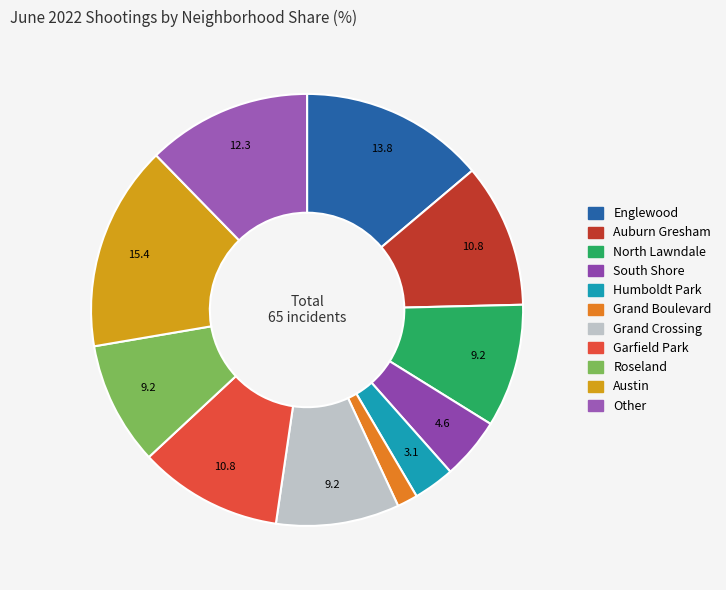

Count the number of slices in the pie.

11